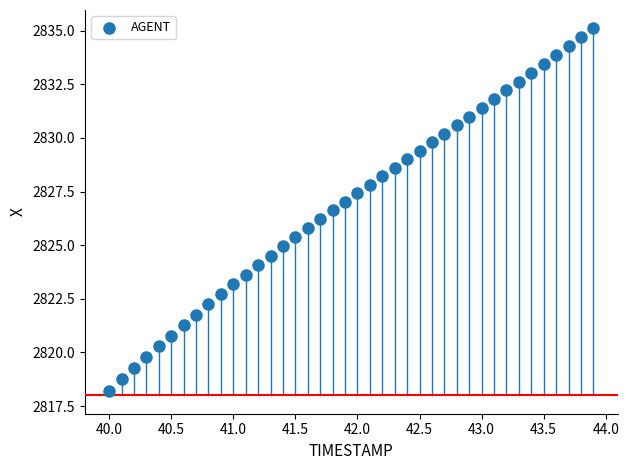

What is the range of Y values (max minus min)?

16.9